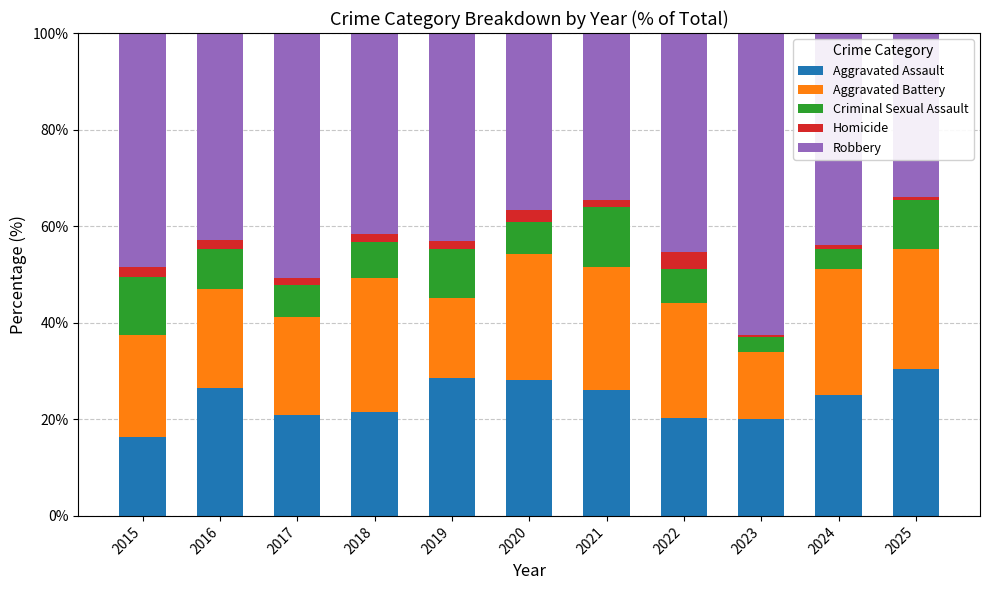

How many data points in Aggravated Assault are above 25?

6